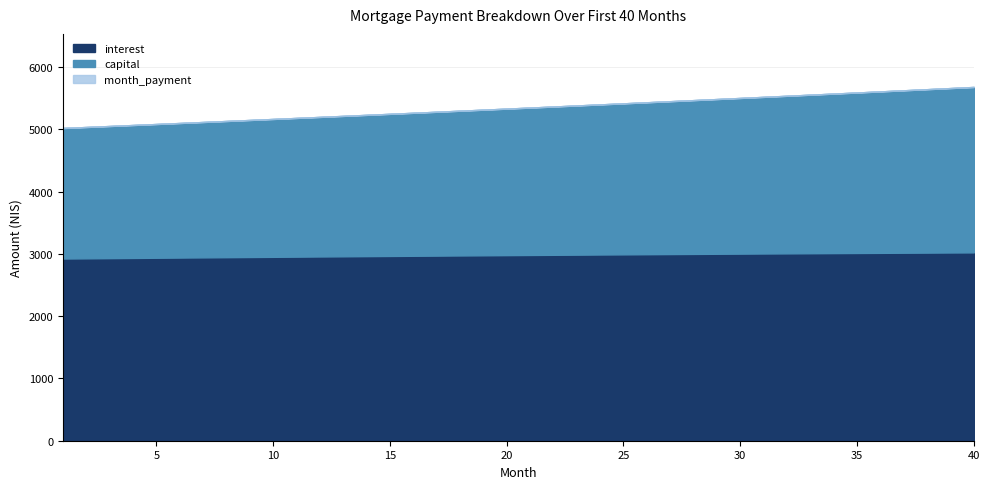

Reading left to right, extract all data points from this chart.

interest: 2925.9	2929.0	2932.1	2935.2	2938.3	2941.3	2944.3	2947.2	2950.2	2953.1	2956.0	2958.8	2961.6	2964.4	2967.1	2969.9	2972.5	2975.2	2977.8	2980.4	2983.0	2985.5	2988.0	2990.4	2992.8	2995.2	2997.6	2999.9	3002.1	3004.4	3006.6	3008.7	3010.9	3013.0	3015.0	3017.0	3019.0	3020.9	3022.8	3024.6
capital: 2096.2	2109.0	2121.8	2134.7	2147.7	2160.8	2174.0	2187.2	2200.6	2214.0	2227.5	2241.0	2254.7	2268.4	2282.2	2296.1	2310.1	2324.2	2338.4	2352.6	2366.9	2381.4	2395.9	2410.5	2425.2	2439.9	2454.8	2469.8	2484.8	2499.9	2515.2	2530.5	2545.9	2561.4	2577.0	2592.7	2608.5	2624.4	2640.4	2656.5
month_payment: 5022.1	5038.0	5053.9	5069.9	5086.0	5102.1	5118.3	5134.5	5150.7	5167.0	5183.4	5199.8	5216.3	5232.8	5249.4	5266.0	5282.7	5299.4	5316.2	5333.0	5349.9	5366.8	5383.8	5400.9	5418.0	5435.2	5452.4	5469.6	5486.9	5504.3	5521.8	5539.2	5556.8	5574.4	5592.0	5609.7	5627.5	5645.3	5663.2	5681.1